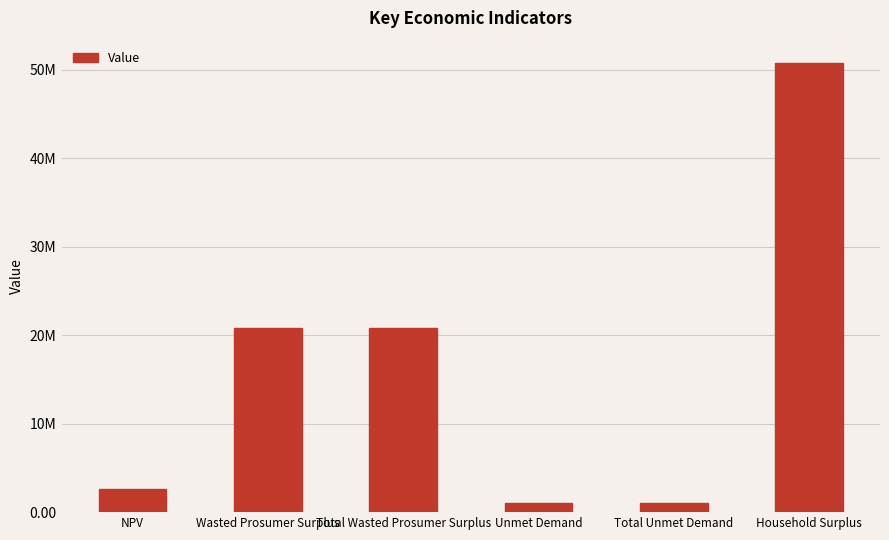

Are the bars horizontal?

No